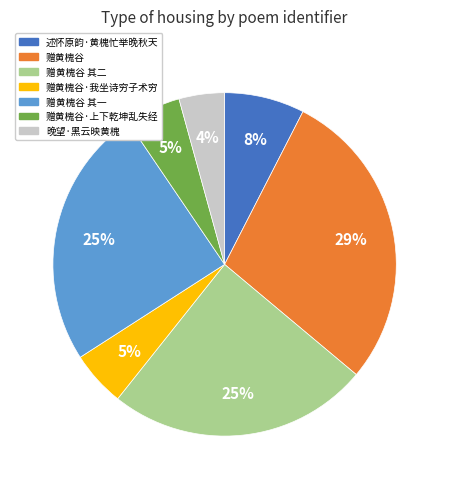

Between 述怀原韵·黄槐忙举晚秋天 and 赠黄槐谷·上下乾坤乱失经, which is larger?

述怀原韵·黄槐忙举晚秋天